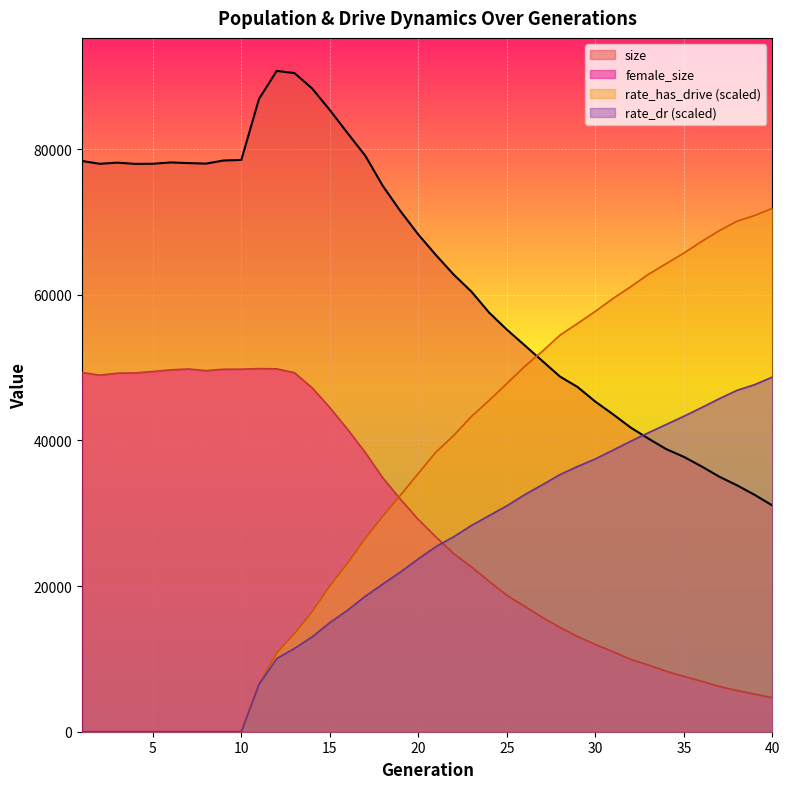

The rate_dr series shows 14980.1 at 15. True or false?

True